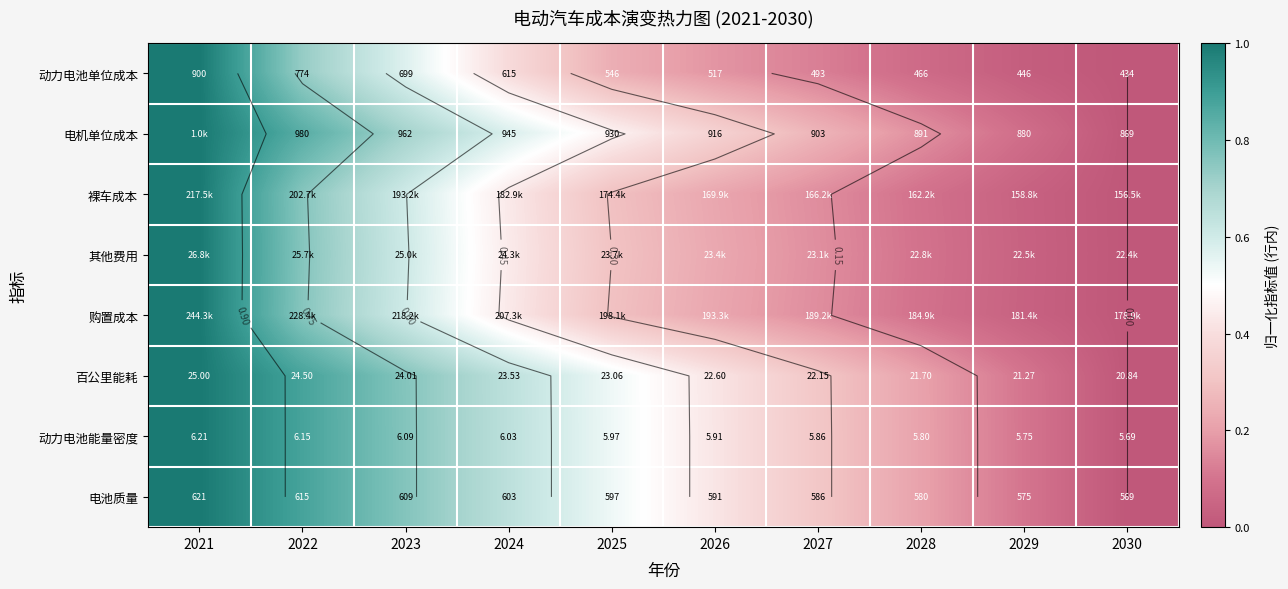

At how many categories does at least one series exceed 0?

9